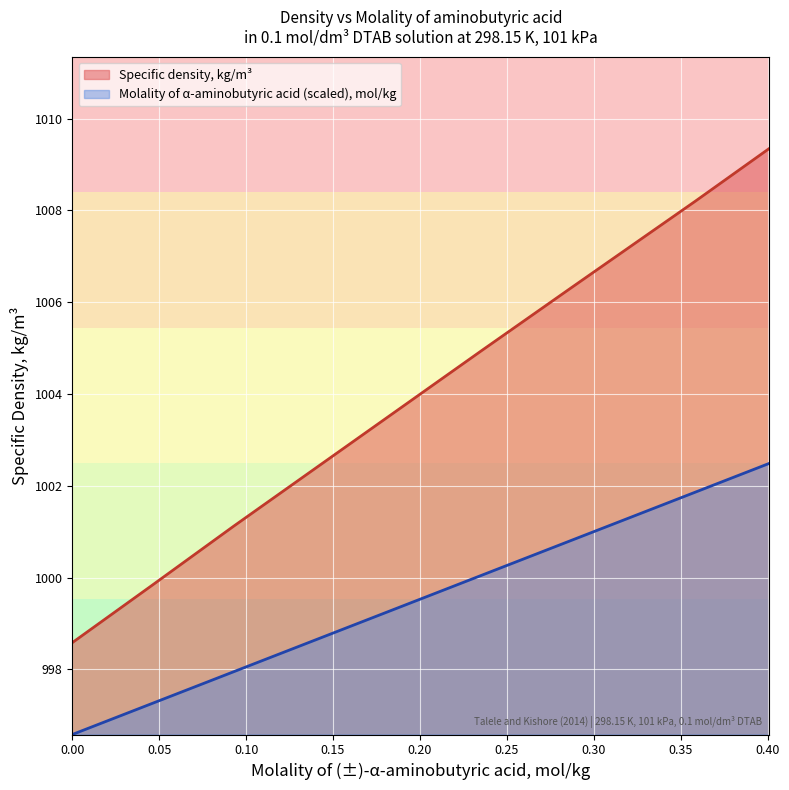

List the series in order of their overall mean, lowest first.

Molality of α-aminobutyric acid (scaled), mol/kg, Specific density, kg/m³